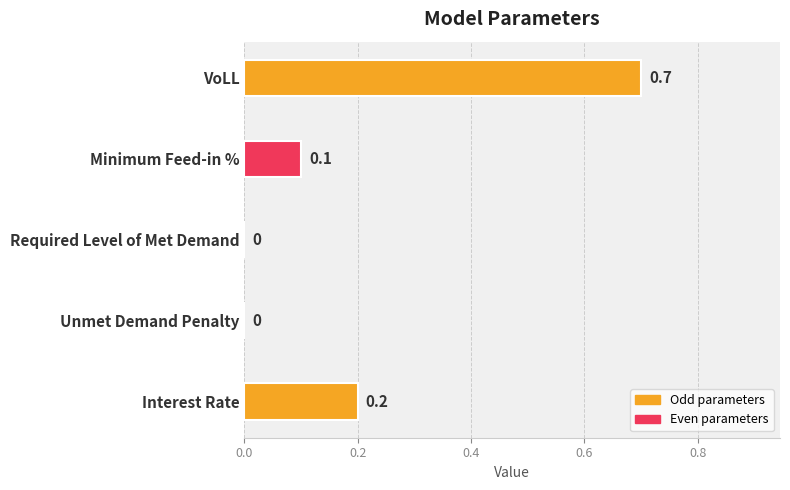

What is the maximum value shown in the chart?

0.7